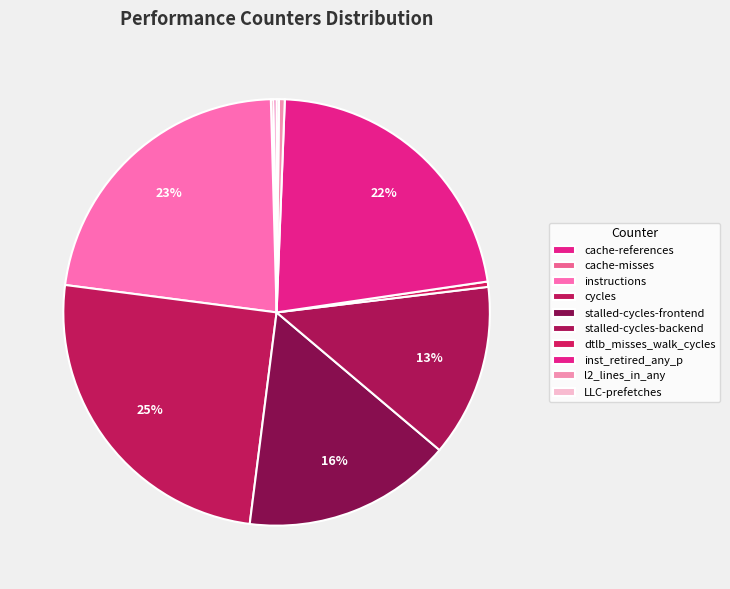

Which has a higher value, cycles or stalled-cycles-frontend?

cycles